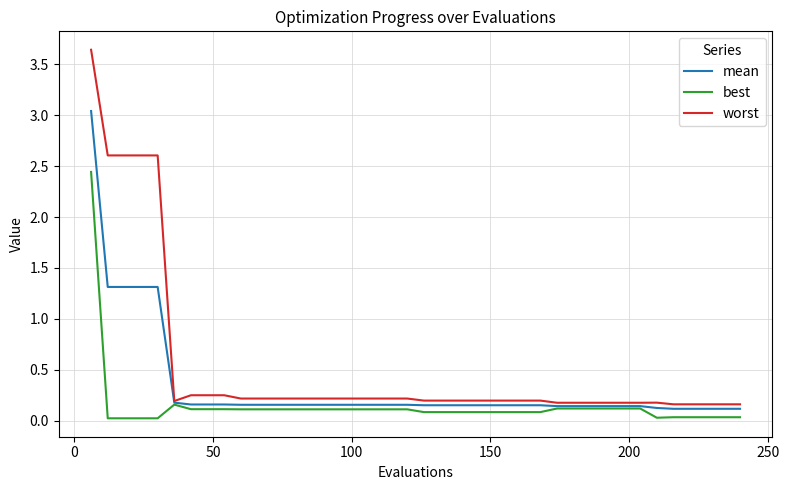

Which series has the largest total across all categories?

worst